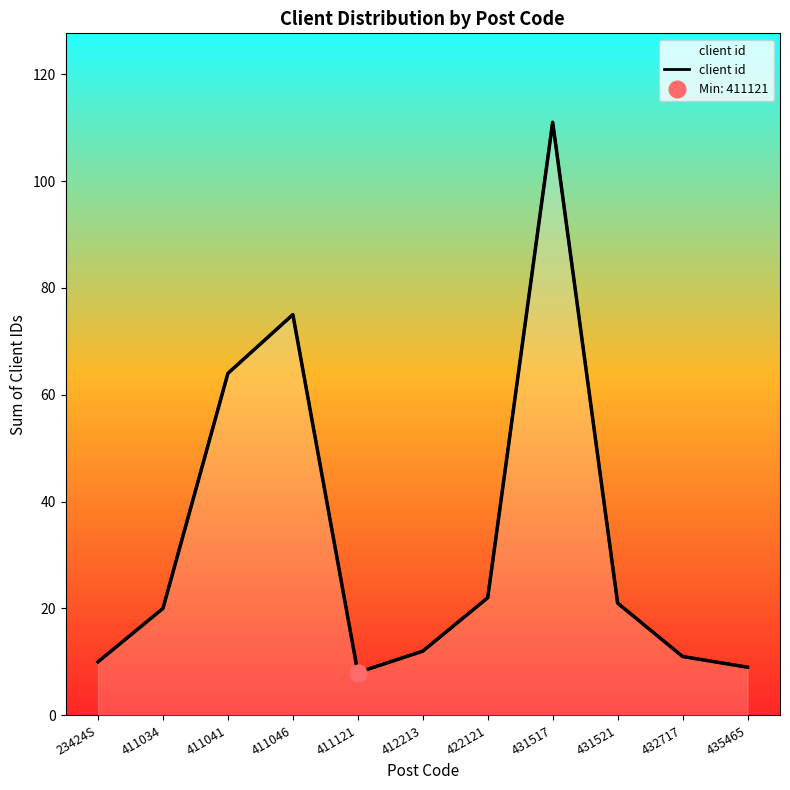

True or false: the data has more than 1 interior local peaks.

True